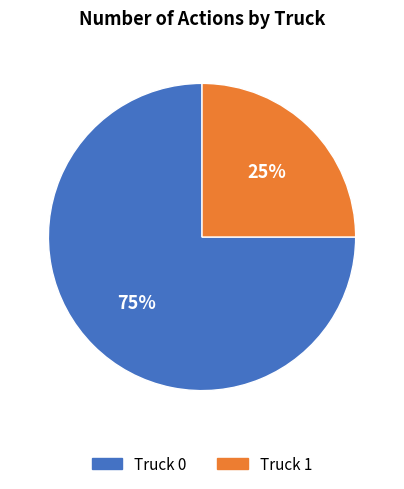

What is the largest slice in the pie chart?

Truck 0